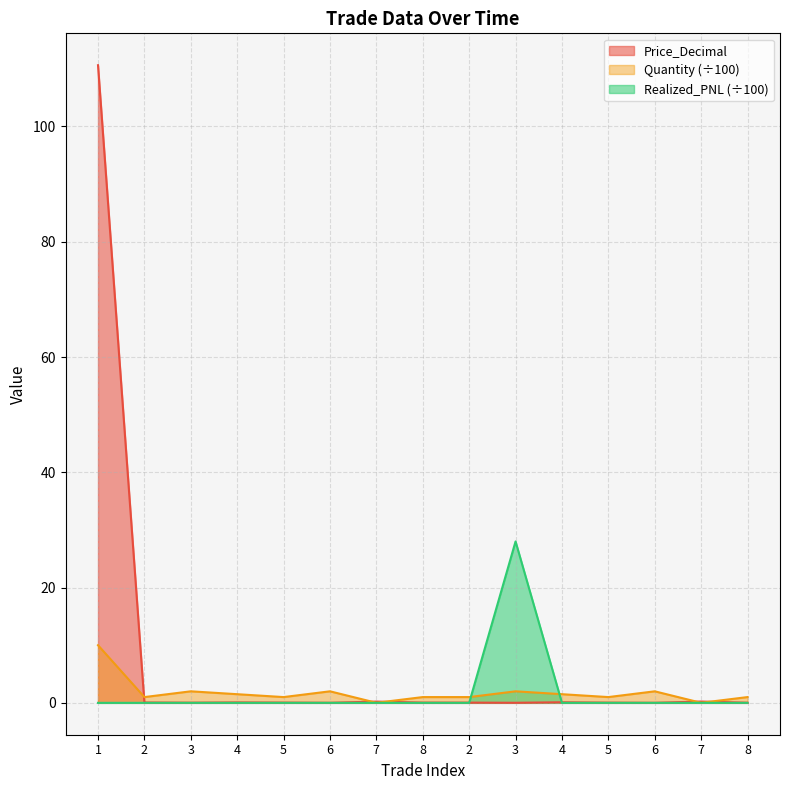

Between which two adjacent categories do Quantity and Price_Decimal first intersect?

1 and 2